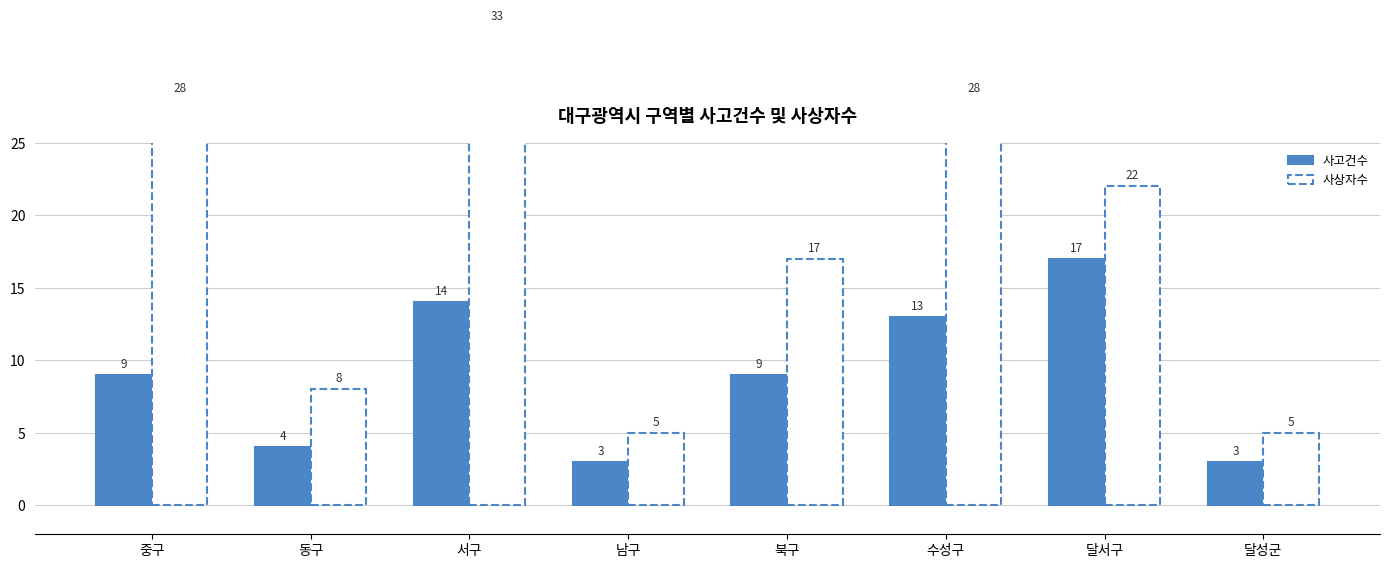

Reading left to right, list all the values displayed in this chart.

사고건수: 9	4	14	3	9	13	17	3
사상자수: 28	8	33	5	17	28	22	5